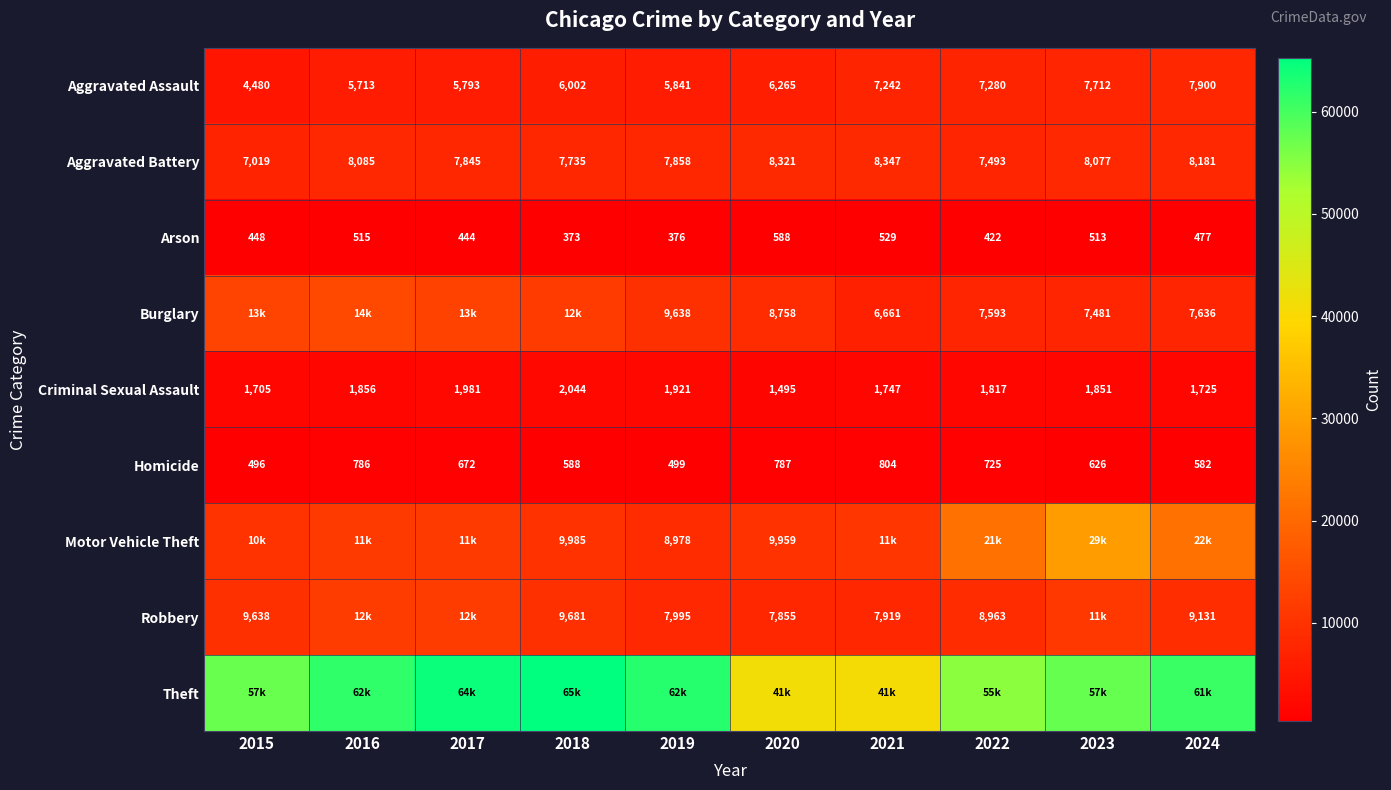

Is the value of Robbery at 2015 greater than the value of Aggravated Battery at 2023?

Yes